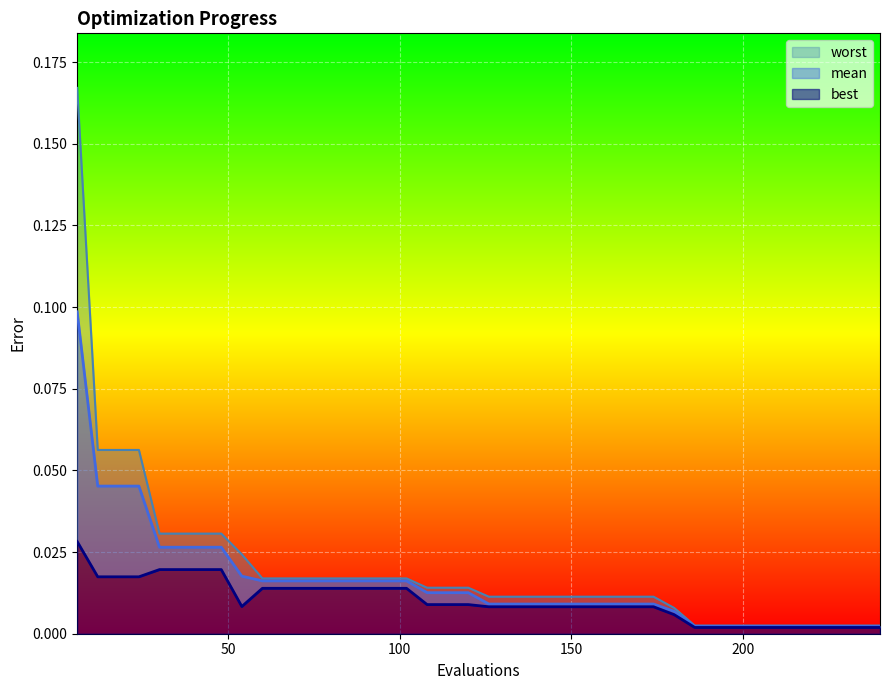

Count the number of categories in the chart.

40